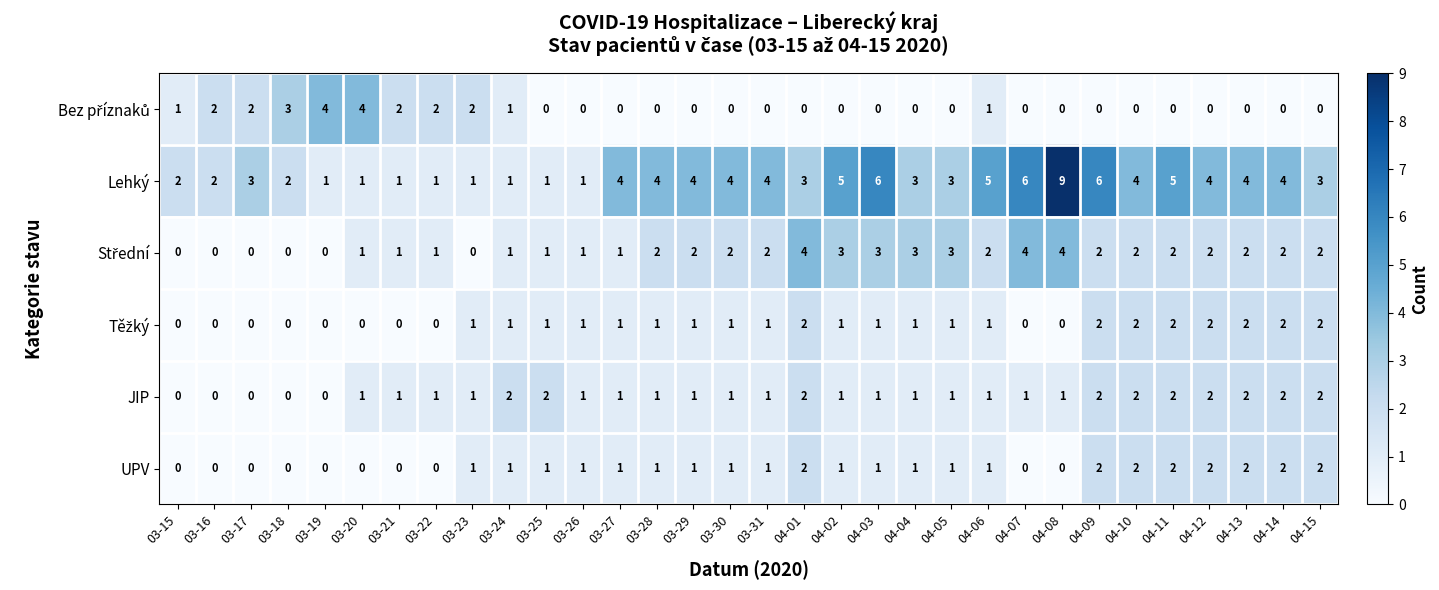

What is the difference between the highest and lowest values at 03-30?

4